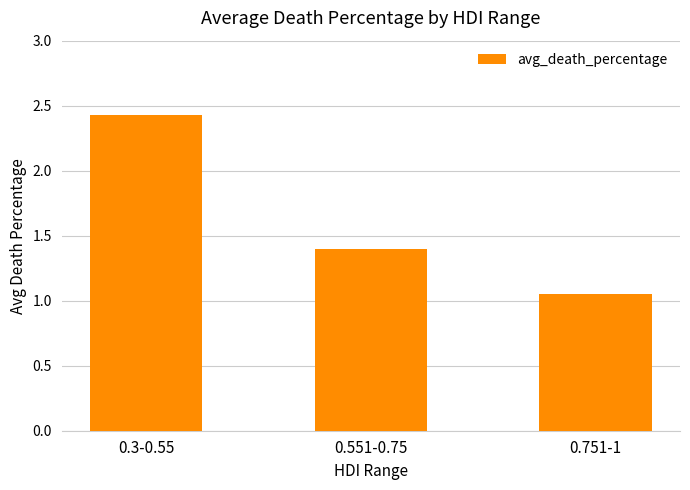

Which category has the lowest value across all series?

0.751-1